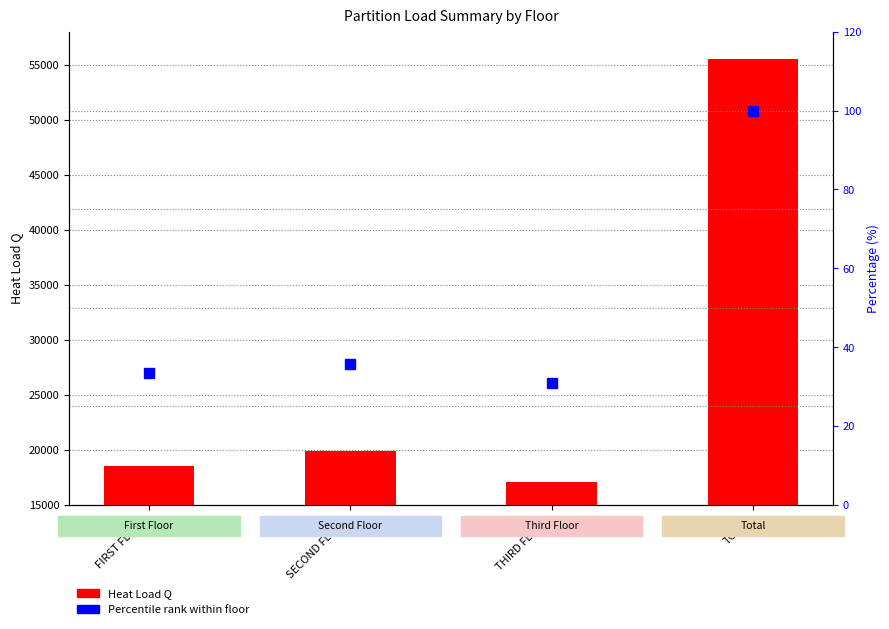

Rank the series by their average value, from highest to lowest.

Heat Load Q, Percentile (%)